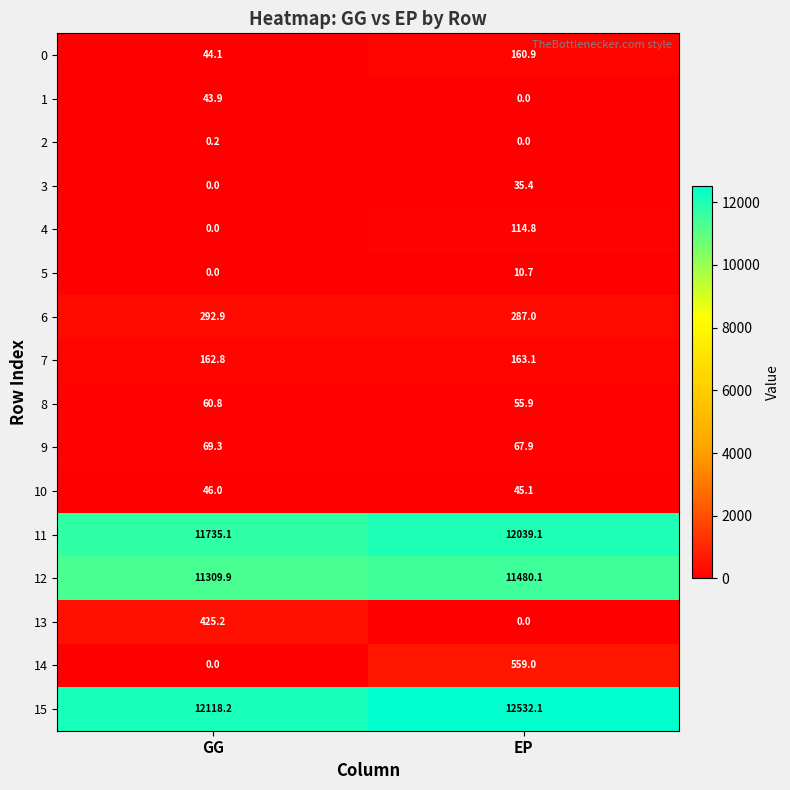

At which category is the sum across all series the highest?

EP